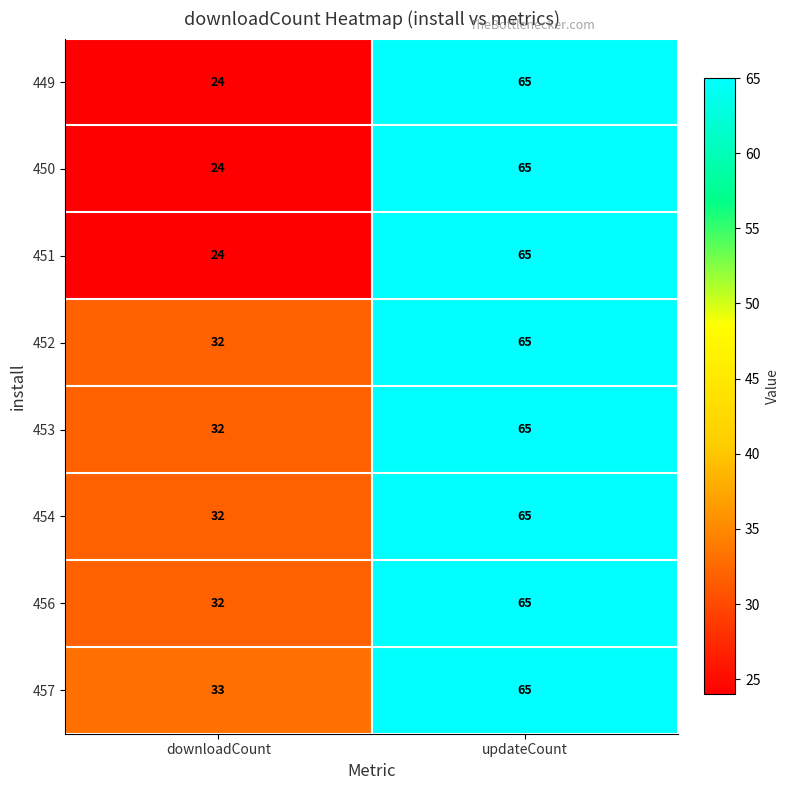

What is the sum of all 449 values?

89